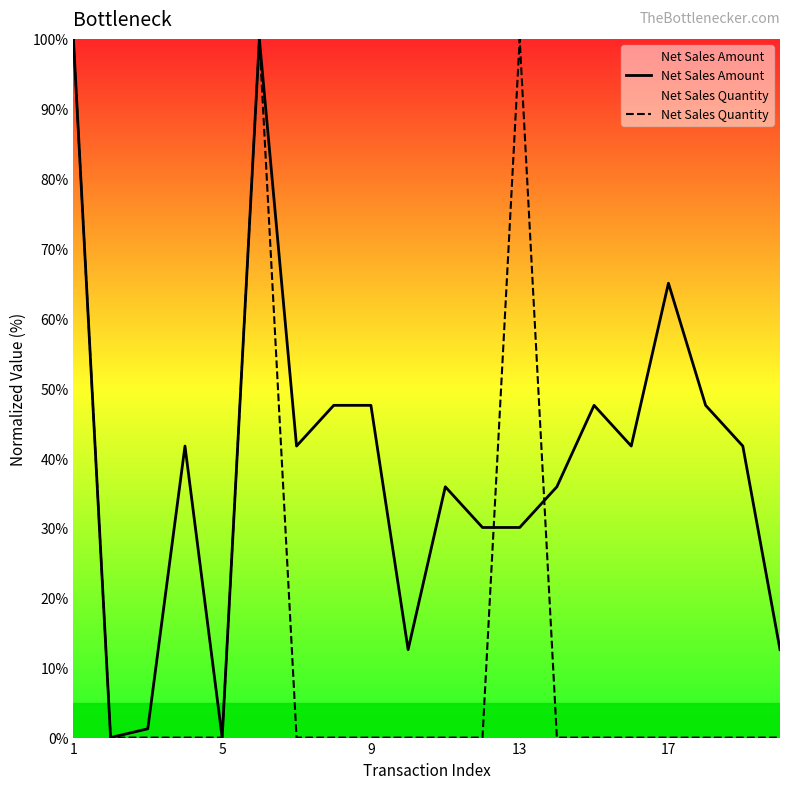

True or false: Net Sales Amount has a value of 14.5 at 17.

False